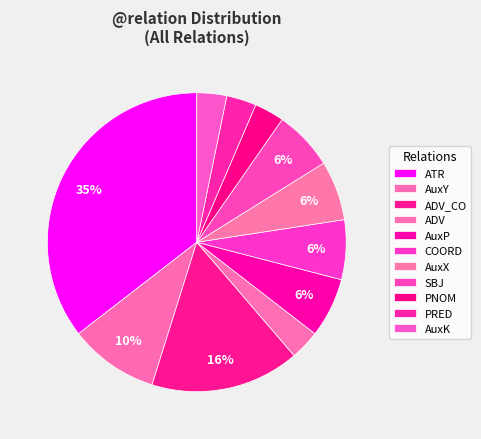

How many slices are in this pie chart?

11